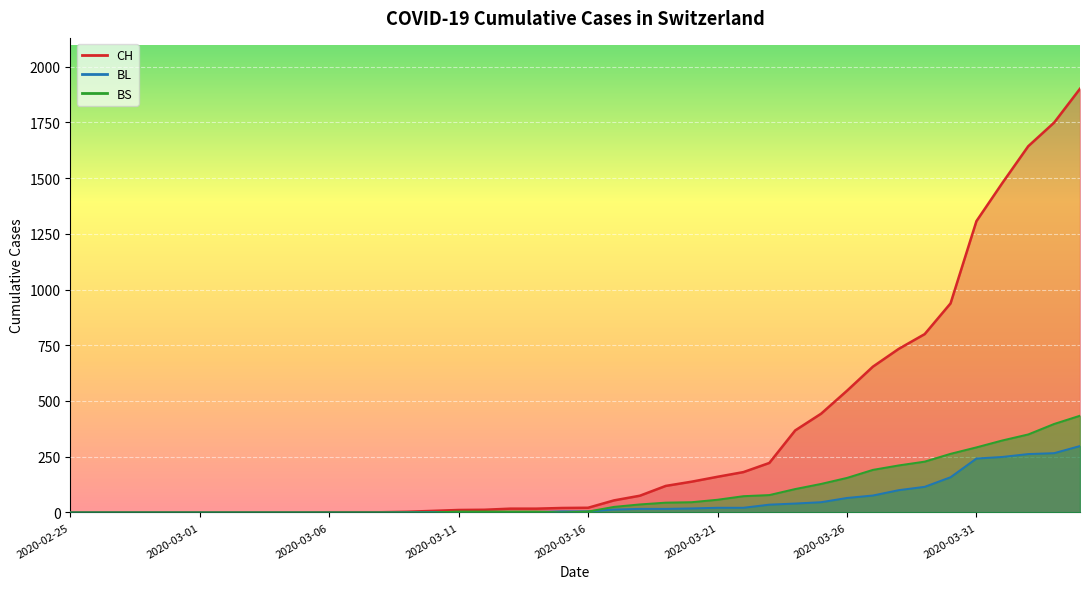

How many values in the BS series exceed 4?

19